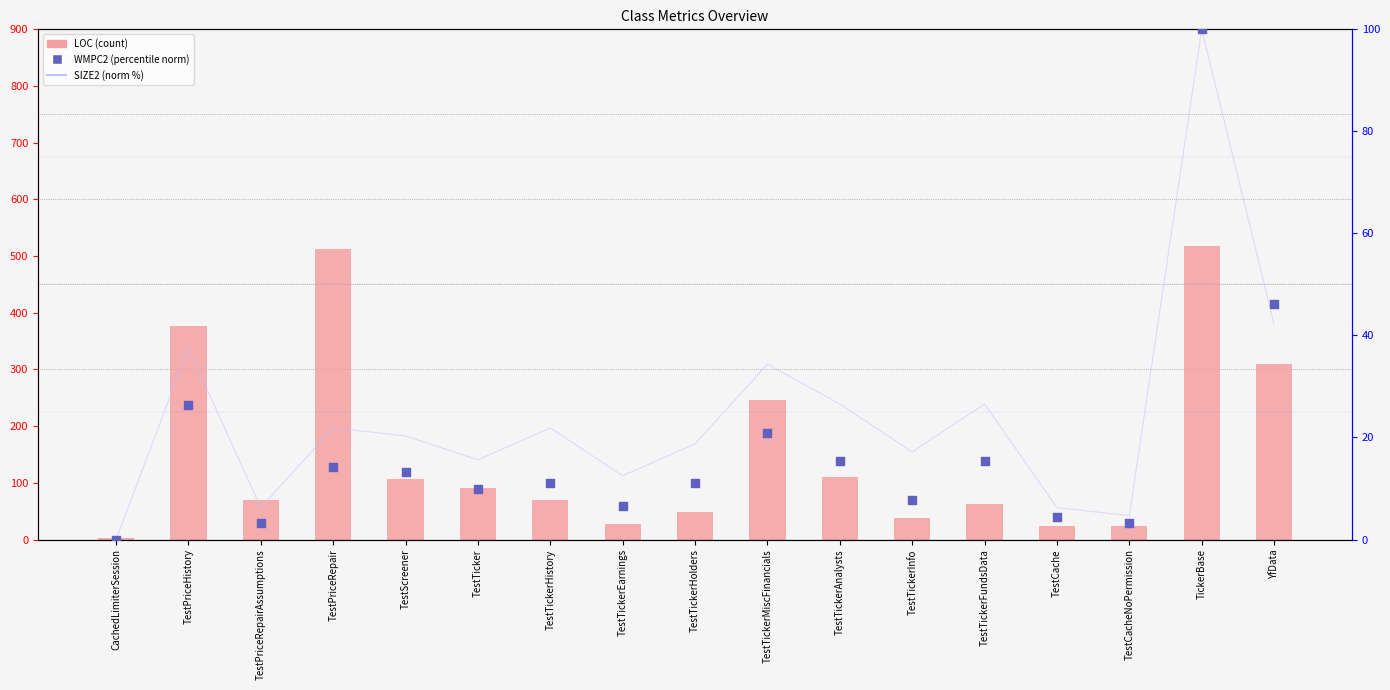

Which series reaches the minimum Y coordinate?

SIZE2 (norm%)